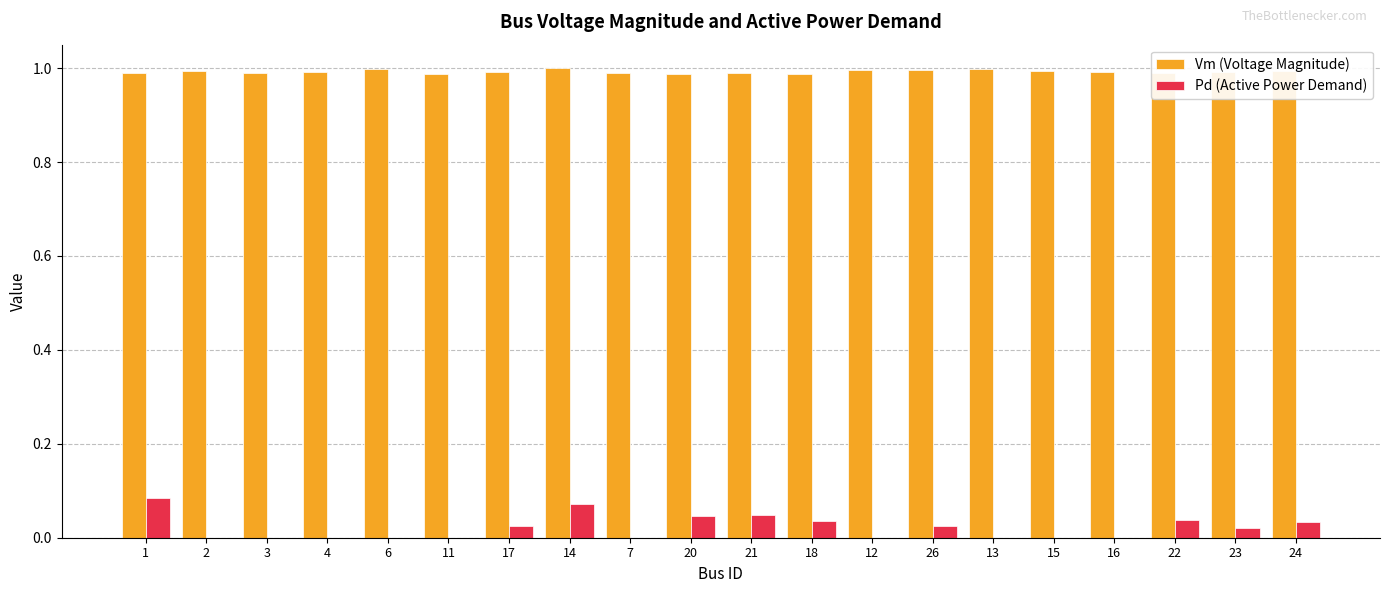

How many series are shown in this chart?

2